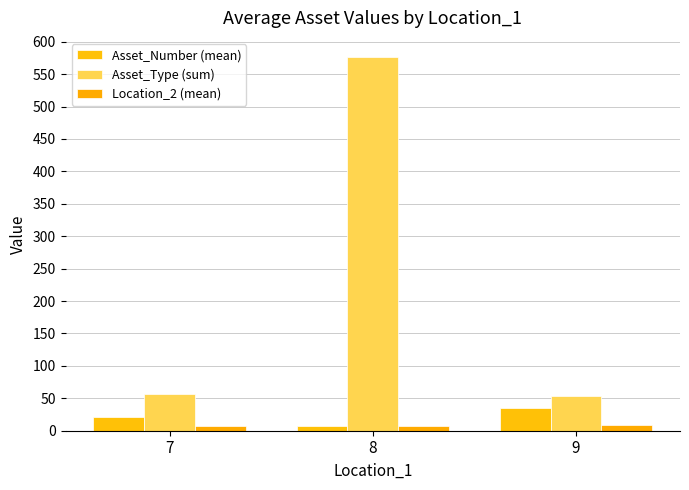

Which label corresponds to the largest value in the chart?

8